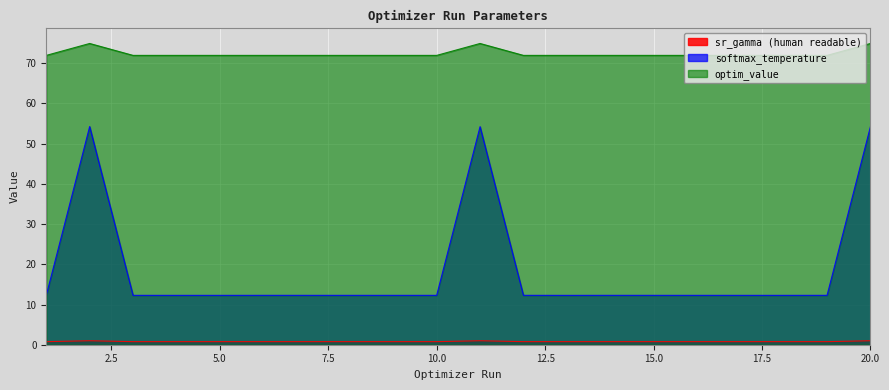

Reading right to left, list all the values displayed in this chart.

sr_gamma (human readable): 1.0	0.8	0.8	0.8	0.8	0.8	0.8	0.8	0.8	1.0	0.8	0.8	0.8	0.8	0.8	0.8	0.8	0.8	1.0	0.8
softmax_temperature: 54.2	12.3	12.3	12.3	12.3	12.3	12.3	12.3	12.3	54.2	12.3	12.3	12.3	12.3	12.3	12.3	12.3	12.3	54.3	12.3
optim_value: 74.9	72.0	72.0	72.0	72.0	72.0	72.0	72.0	72.0	74.9	72.0	72.0	72.0	72.0	72.0	72.0	72.0	72.0	74.9	72.0